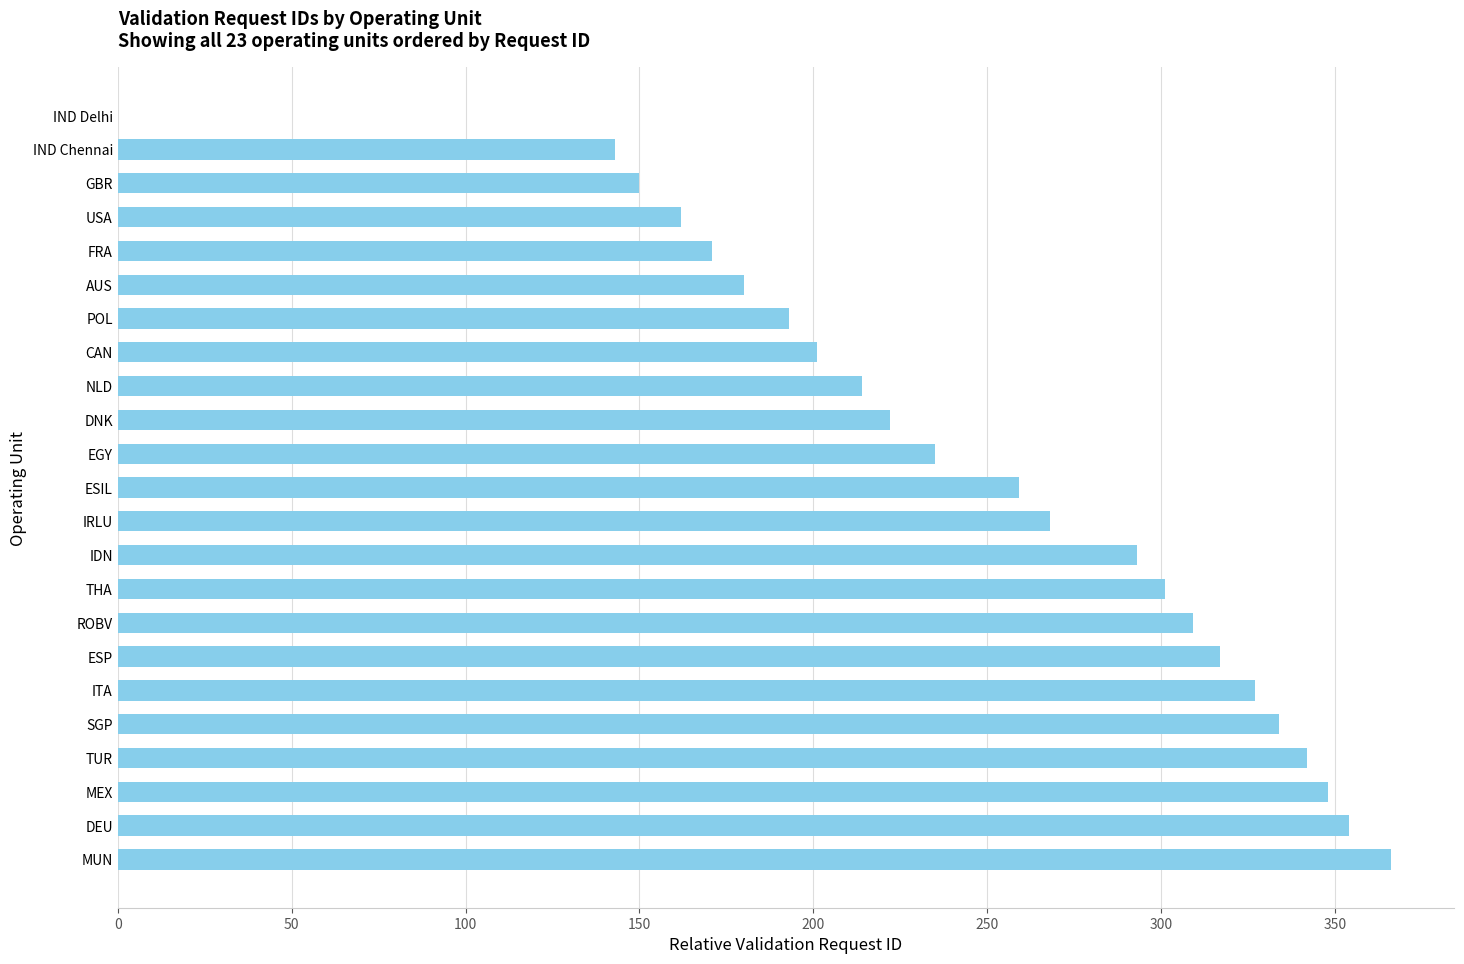

At which category does the chart reach its peak across all series?

MUN